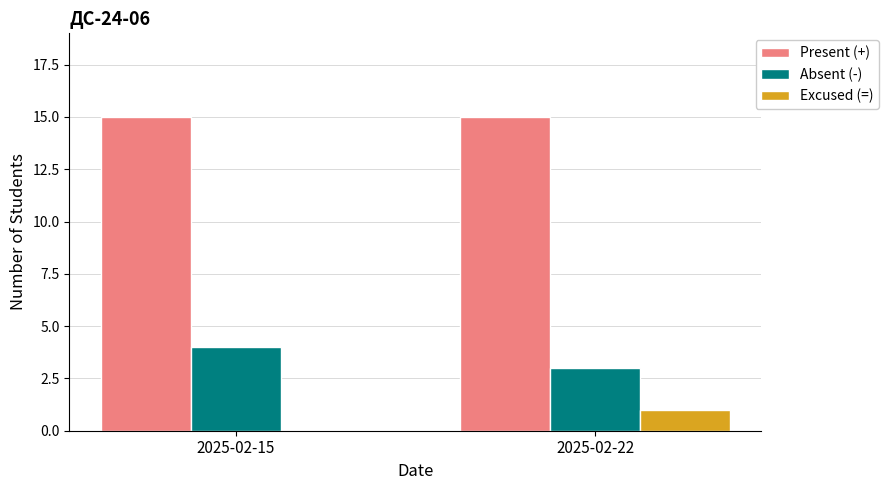

Reading left to right, transcribe all the data shown in this chart.

Present (+): 15	15
Absent (-): 4	3
Excused (=): 0	1